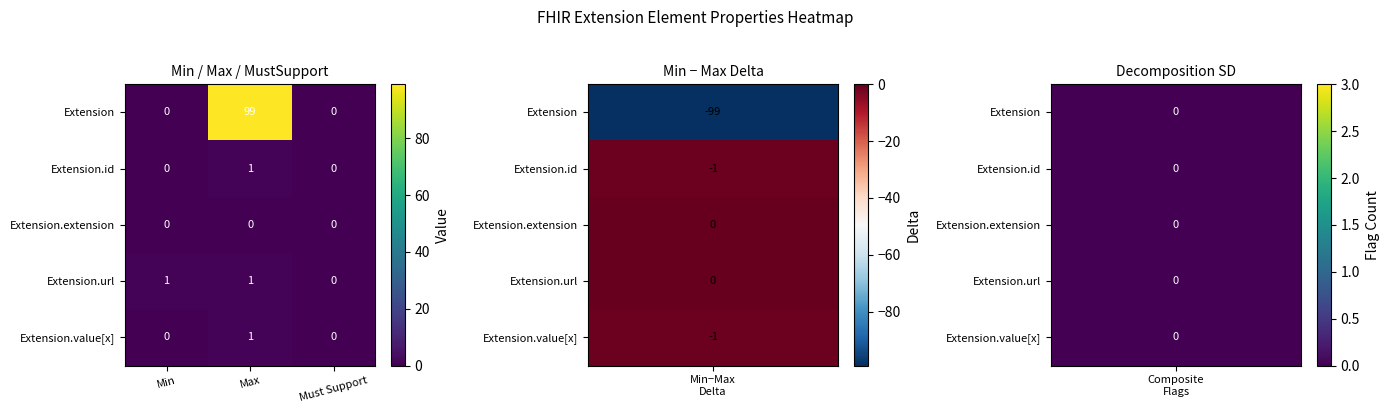

True or false: Extension has a value of 0 at Min.

True